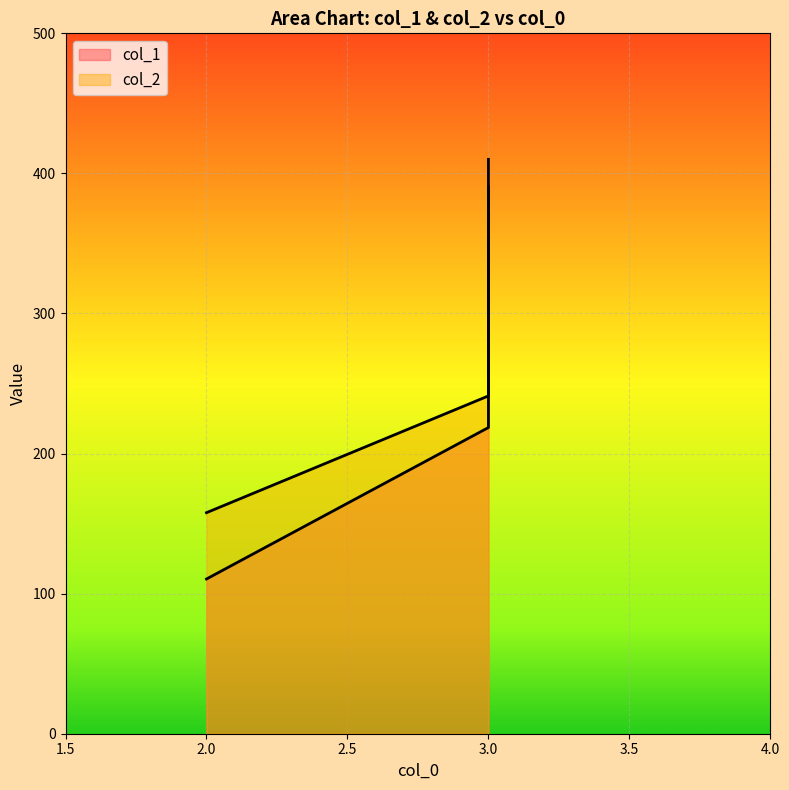

The value of col_1 at 3 is 131.7. True or false?

False